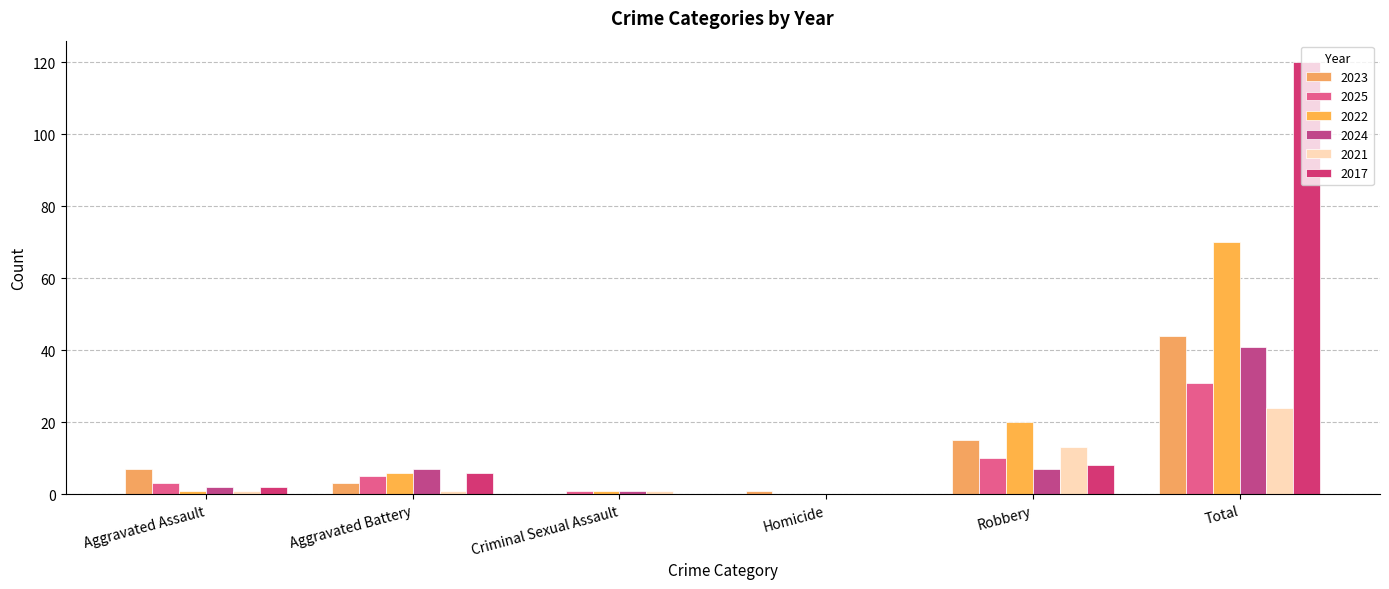

Rank the series at Robbery from lowest to highest value.

2024, 2017, 2025, 2021, 2023, 2022